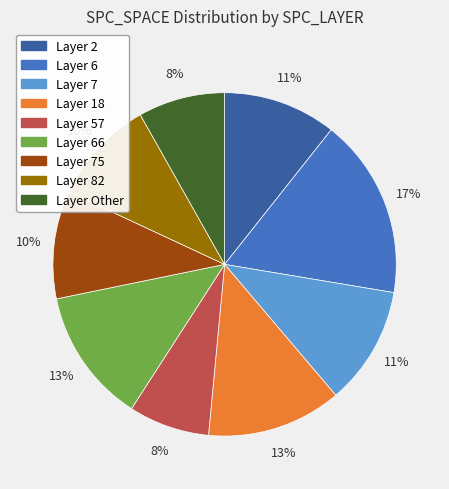

To the nearest percent, what is the average slice percentage?

11%